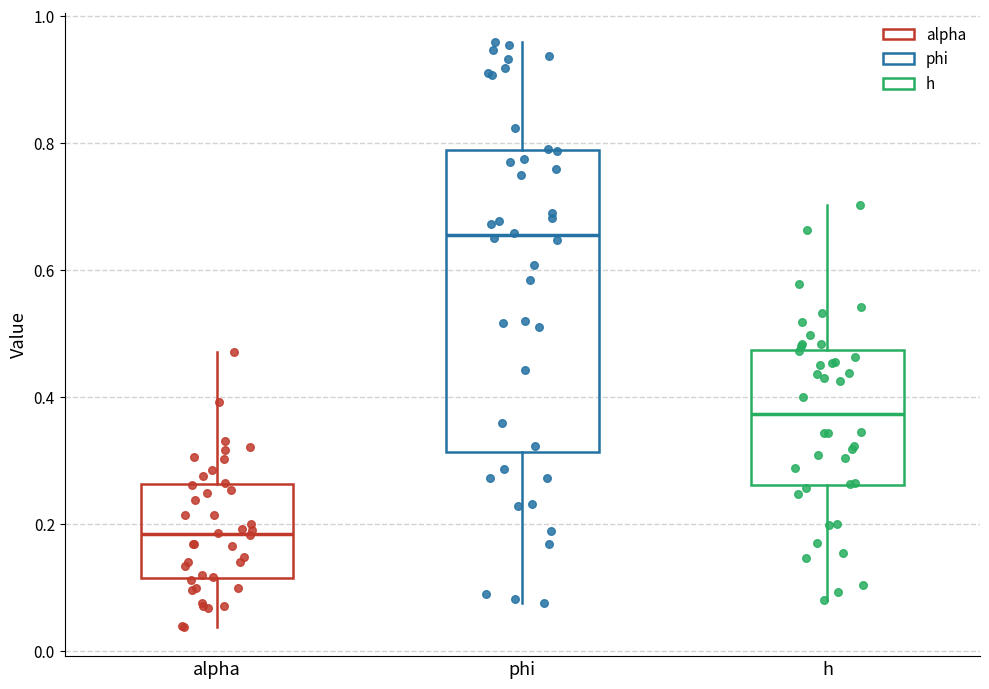

Comparing the boxes themselves (not the whiskers), which one is the tallest?

phi